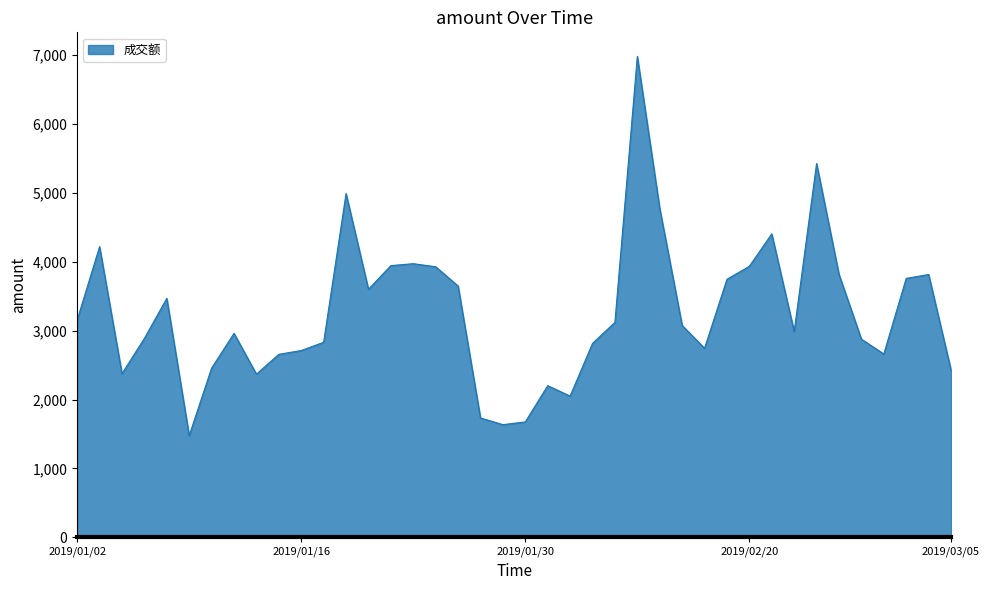

What is the smallest value displayed?

1475.6